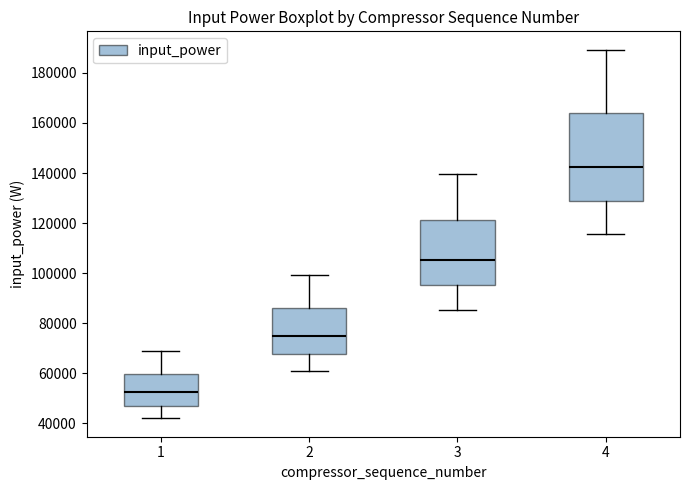

Reading left to right, read every box against the y-axis: the position of its median line, the range the box covers, and the ends of its whiskers. The values are not printed on the chart, so give them approximately, as read against the axis.

1: median 52000, box 46000 to 60000, whiskers 42000 to 68000
2: median 74000, box 68000 to 86000, whiskers 60000 to 100000
3: median 106000, box 96000 to 122000, whiskers 86000 to 140000
4: median 142000, box 128000 to 164000, whiskers 116000 to 190000